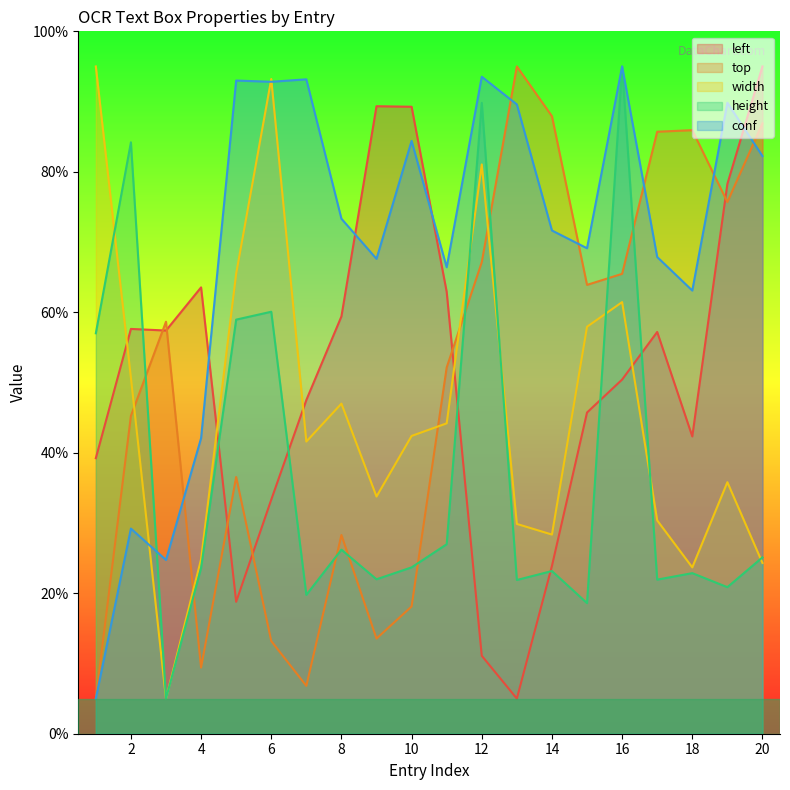

Reading left to right, what are all the values shown in this chart?

left: 39.2	57.6	57.4	63.5	18.8	33.3	47.5	59.4	89.3	89.3	62.9	11.1	5.0	23.9	45.7	50.4	57.2	42.3	78.3	95.0
top: 5.0	45.3	58.7	9.4	36.6	13.2	6.8	28.3	13.5	18.1	52.1	67.1	95.0	87.9	63.9	65.5	85.7	85.9	75.7	86.9
width: 95.0	50.7	5.0	24.9	65.5	93.2	41.6	47.0	33.8	42.4	44.2	81.0	29.9	28.4	57.9	61.4	30.4	23.7	35.8	24.3
height: 57.0	84.2	5.0	23.6	59.0	60.1	19.8	26.2	22.0	23.7	27.0	89.8	21.9	23.2	18.6	95.0	21.9	22.9	20.9	25.1
conf: 5.0	29.2	24.7	42.1	93.0	92.8	93.2	73.3	67.6	84.4	66.4	93.5	89.6	71.6	69.1	95.0	67.9	63.1	89.8	82.2